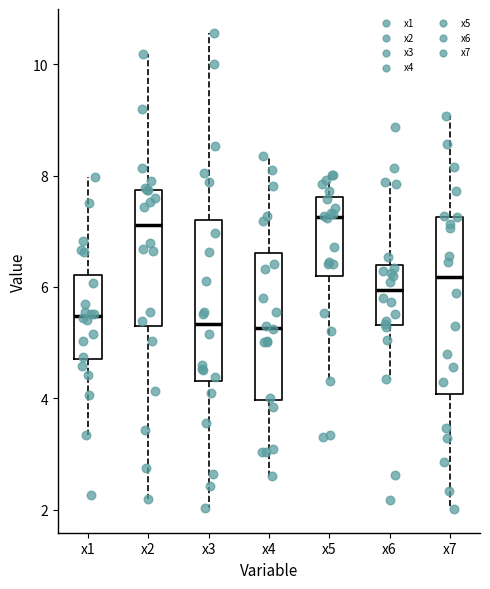

Where does the lower whisker of the box for x6 end on the y-axis? The values are not printed on the chart, so give them approximately, as read against the axis.

4.4